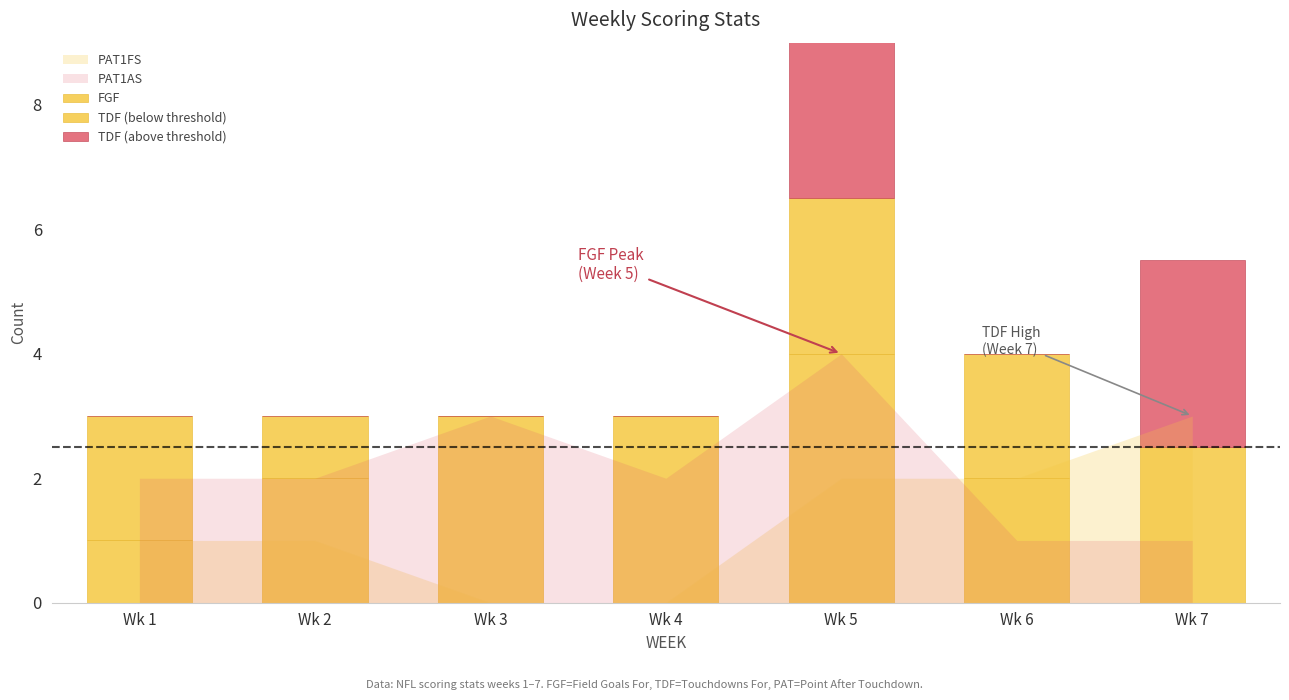

How many values in TDF (below threshold) are above zero?

5